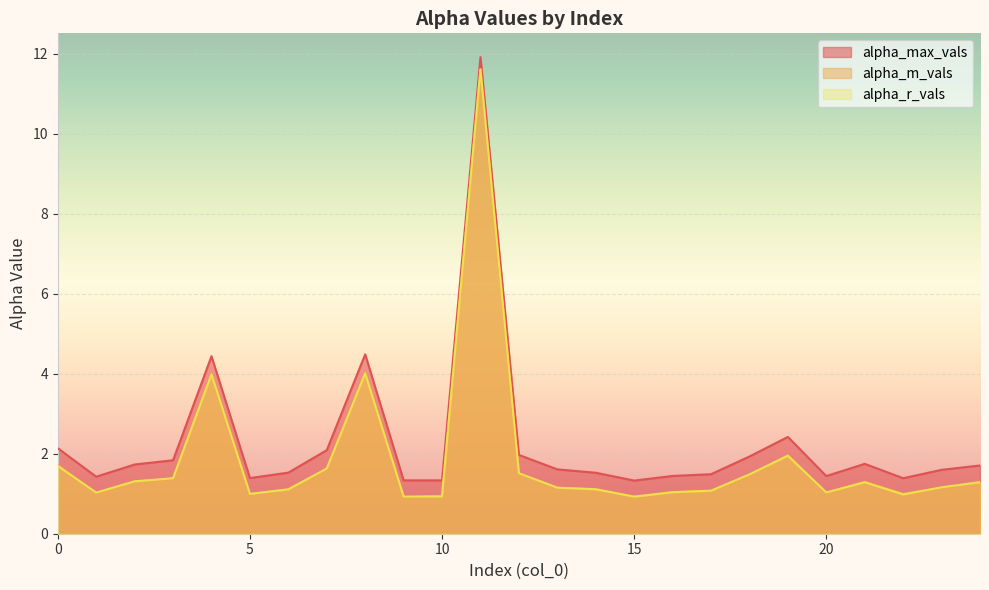

True or false: alpha_max_vals has a value of 2.2 at 15.

False